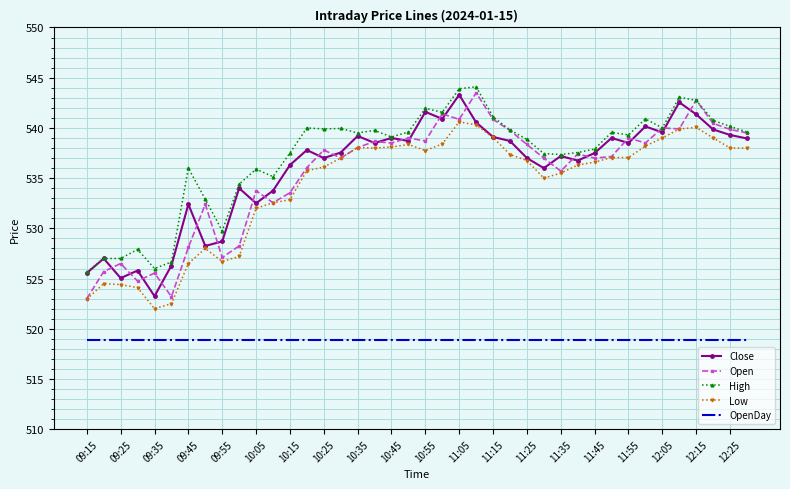

True or false: Close and OpenDay intersect in this chart.

False